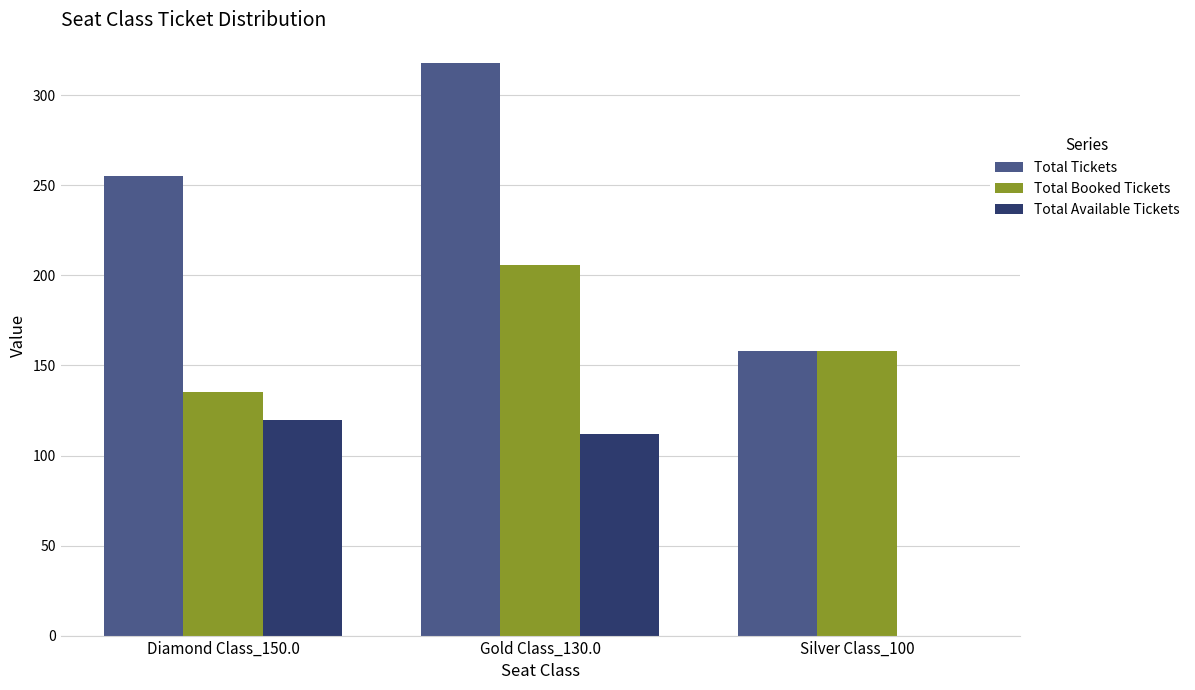

Between Diamond Class_150.0 and Gold Class_130.0, which series saw the biggest shift?

Total Booked Tickets